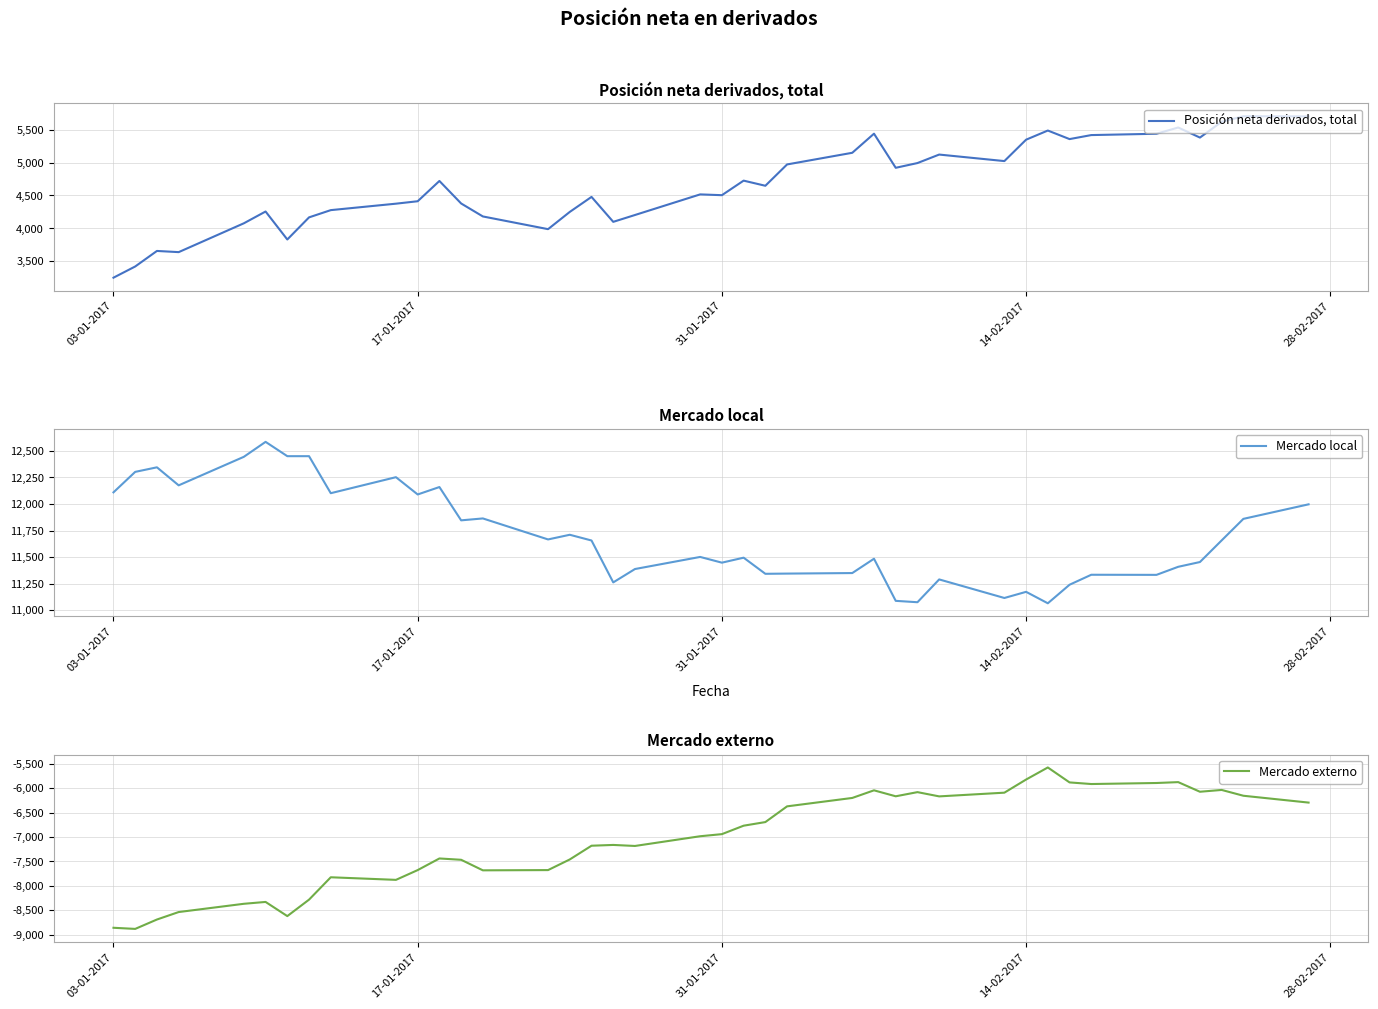

Is it true that Mercado local equals 14797 at 14-02-2017?

False